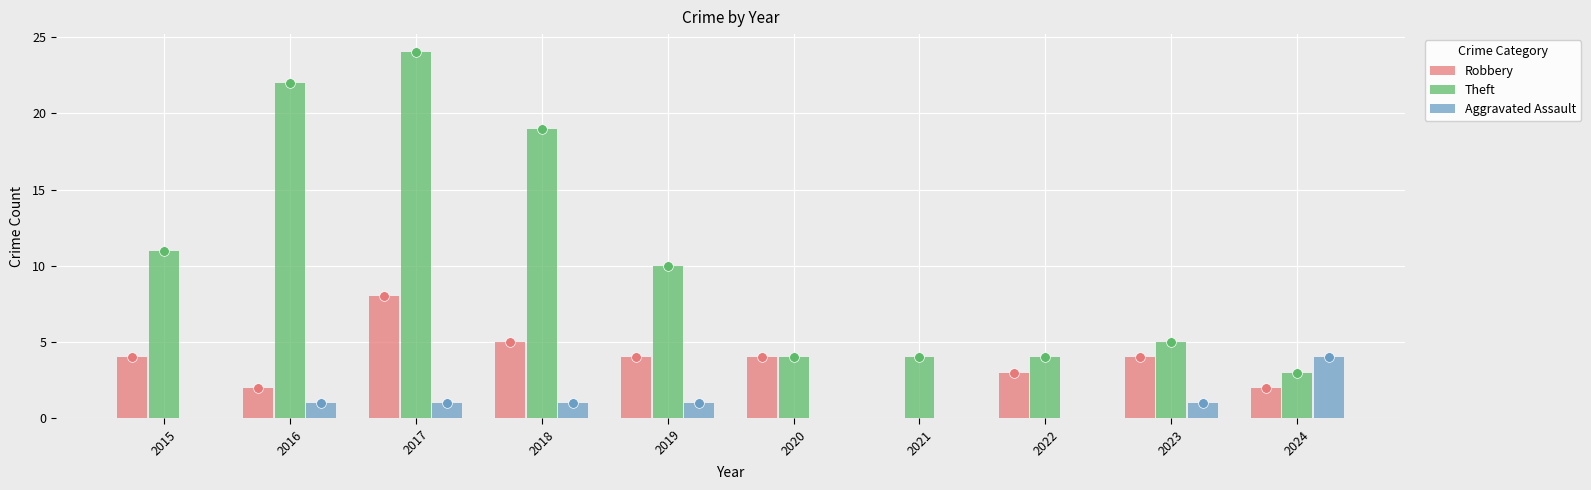

Is the value of Robbery at 2019 greater than the value of Aggravated Assault at 2023?

Yes